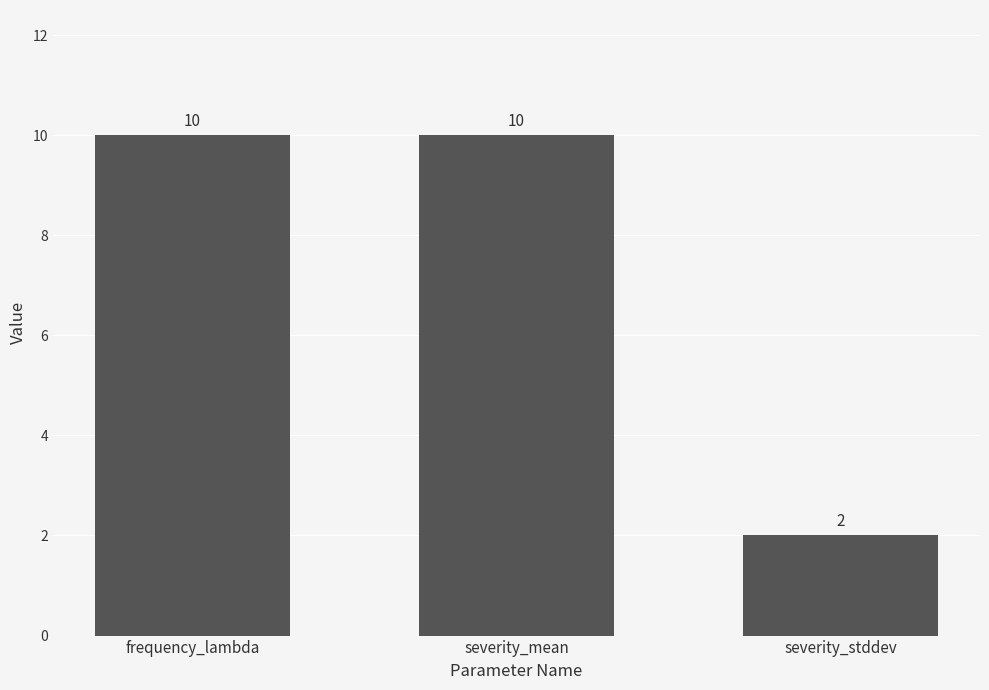

The value at severity_stddev is 3. True or false?

False